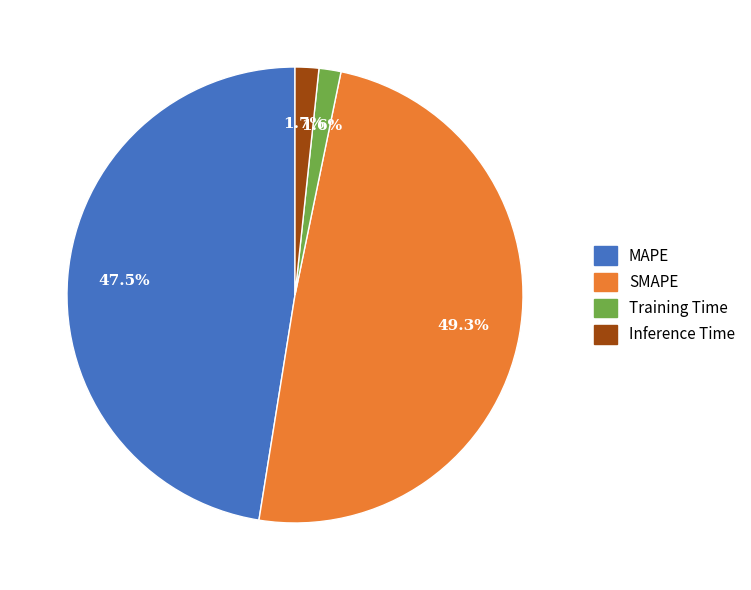

Does any single category account for the majority?

No